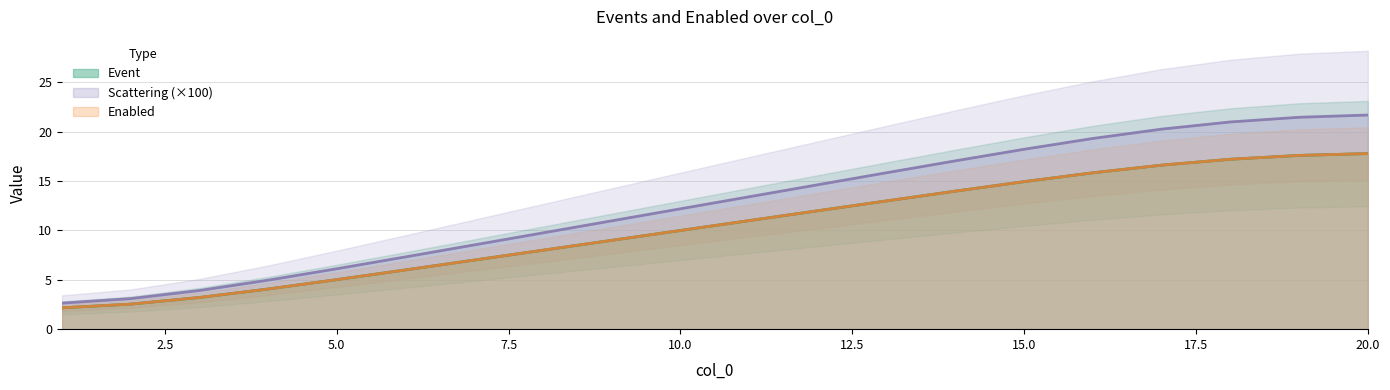

What is the sum of the Scattering values at 13 and 3?

16.2